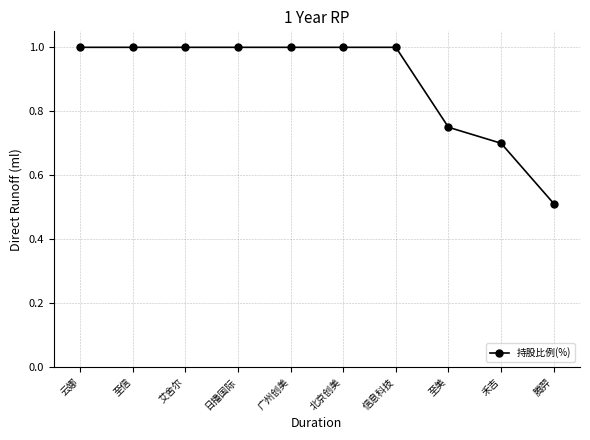

What is the label of the 8th point from the right?

艾舍尔